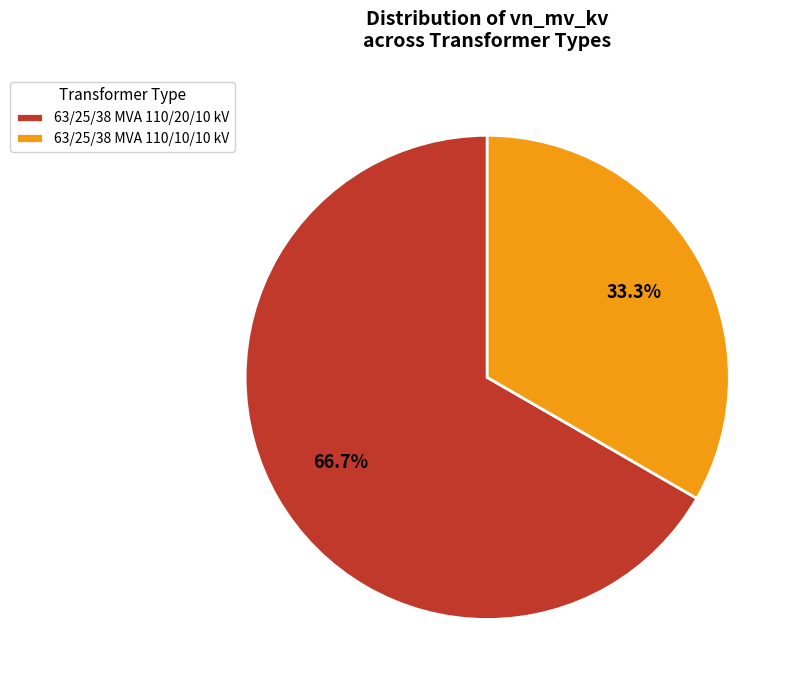

Rank the categories by value from highest to lowest.

63/25/38 MVA 110/20/10 kV, 63/25/38 MVA 110/10/10 kV